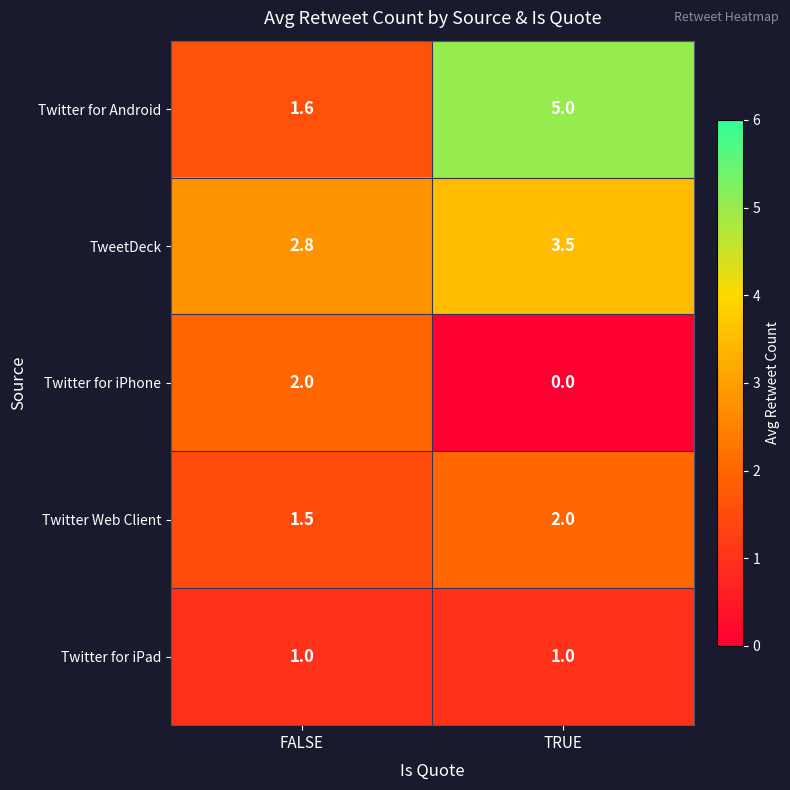

List the labels in order of Twitter for Android value, smallest first.

FALSE, TRUE